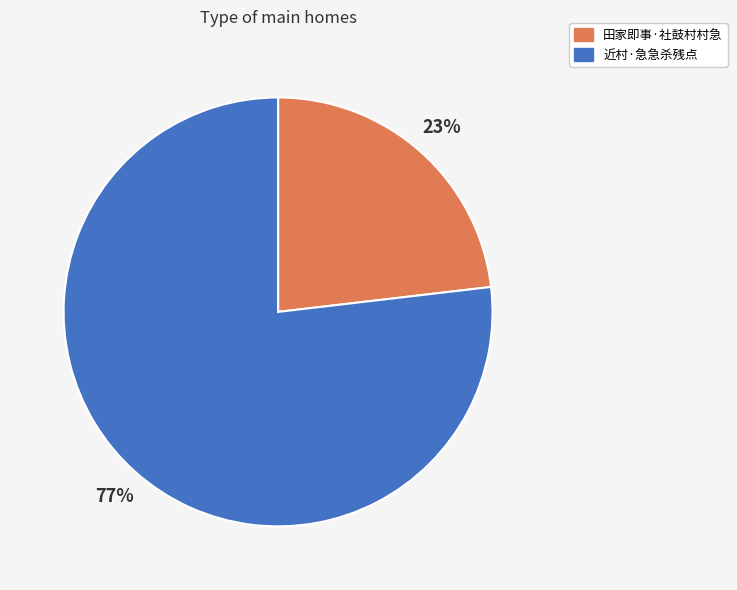

Which category has the biggest portion of the pie?

近村·急急杀残点